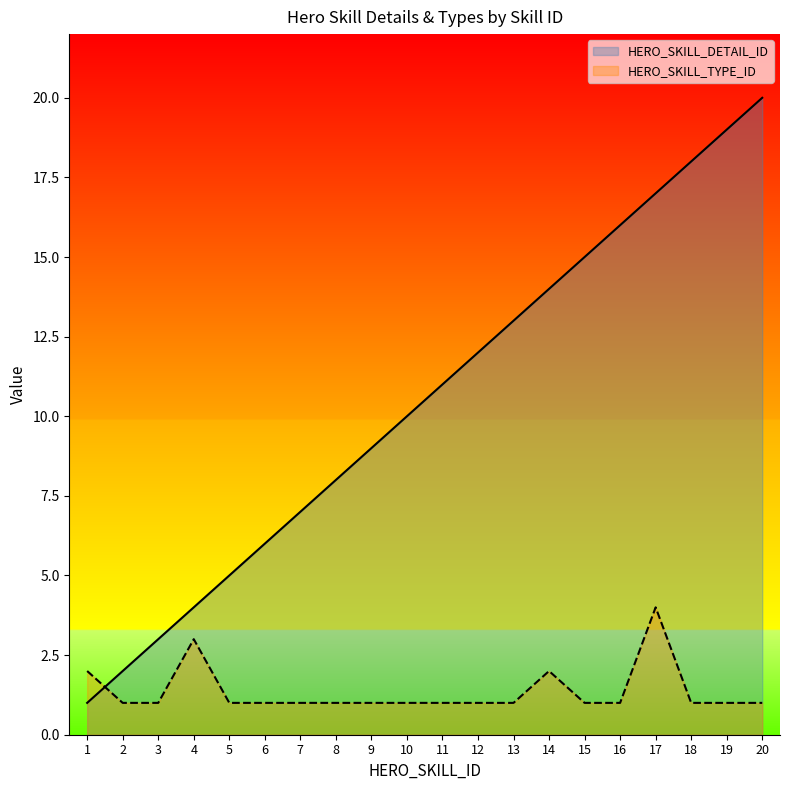

True or false: HERO_SKILL_DETAIL_ID and HERO_SKILL_TYPE_ID cross at least once.

True